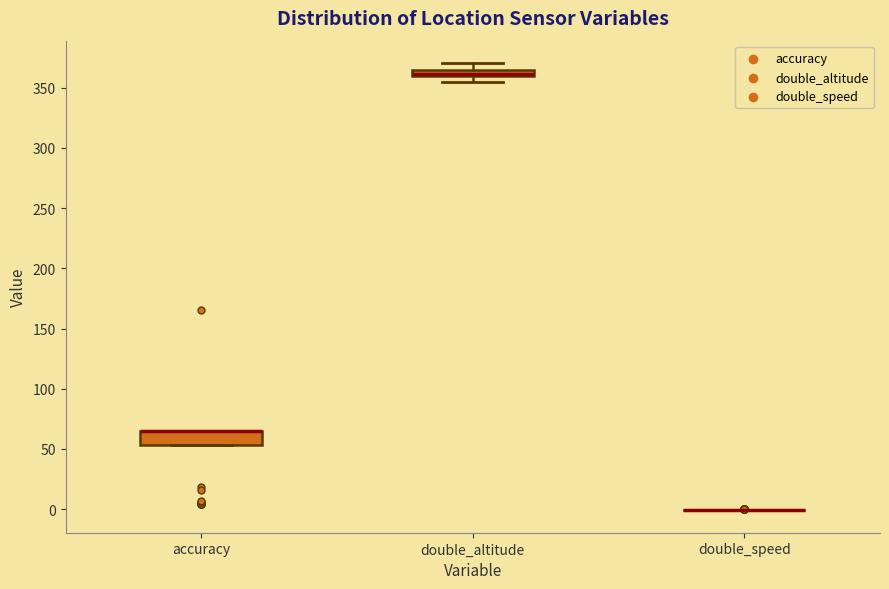

Where is the lower edge of the box for accuracy on the y-axis? The values are not printed on the chart, so give them approximately, as read against the axis.

55